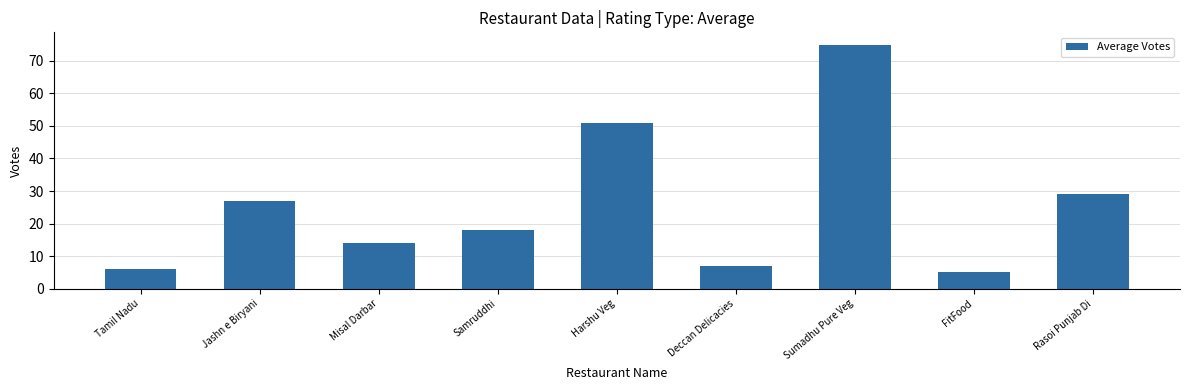

List the labels in order of value, largest first.

Sumadhu Pure Veg, Harshu Veg, Rasoi Punjab Di, Jashn e Biryani, Samruddhi, Misal Darbar, Deccan Delicacies, Tamil Nadu, FitFood